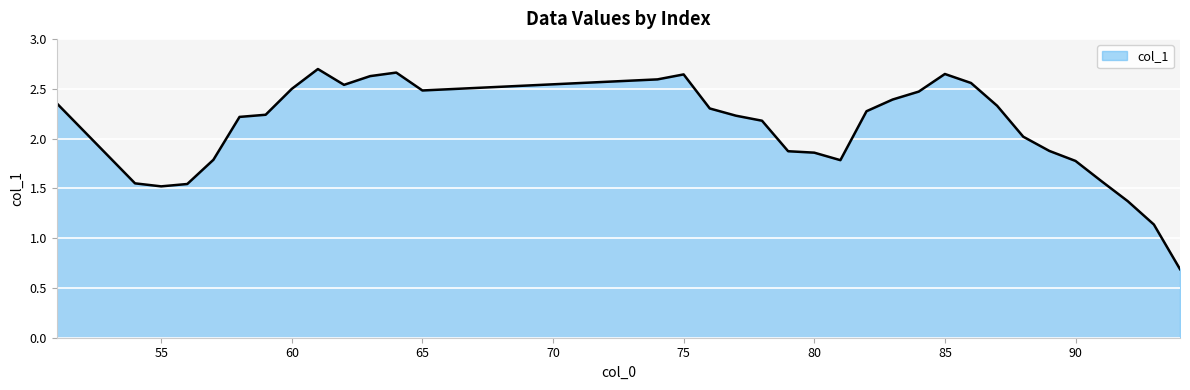

What is the smallest value displayed?

0.7